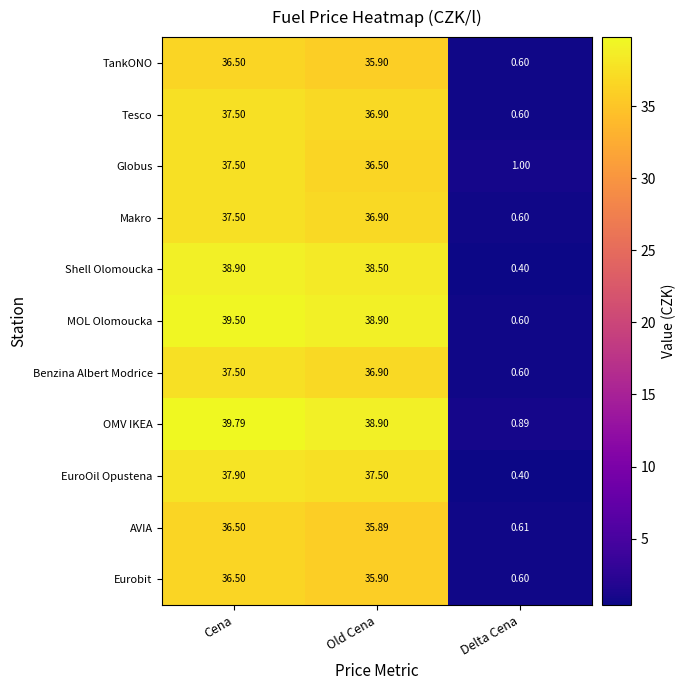

List the labels in order of MOL Olomoucka value, largest first.

Cena, Old Cena, Delta Cena